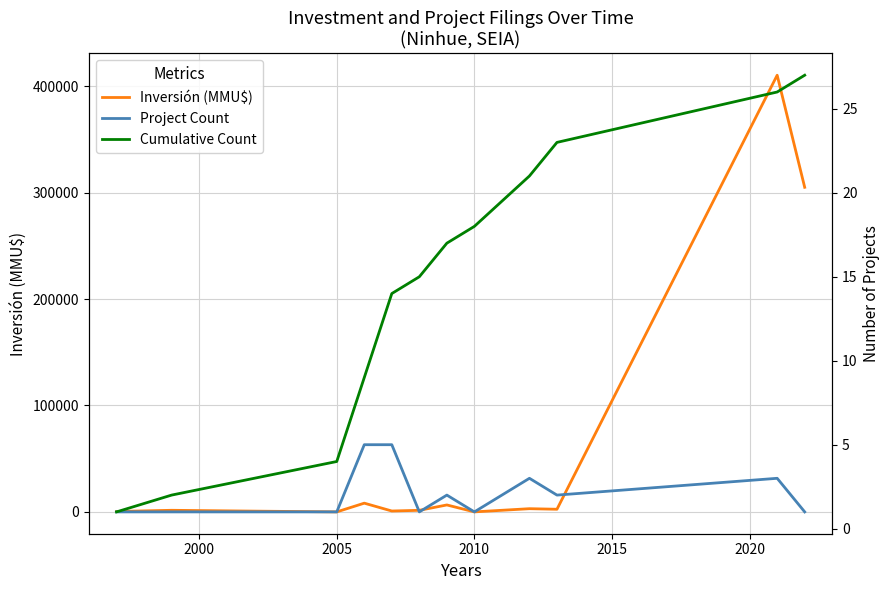

Which series has the widest spread of values?

Inversión (MMU$)